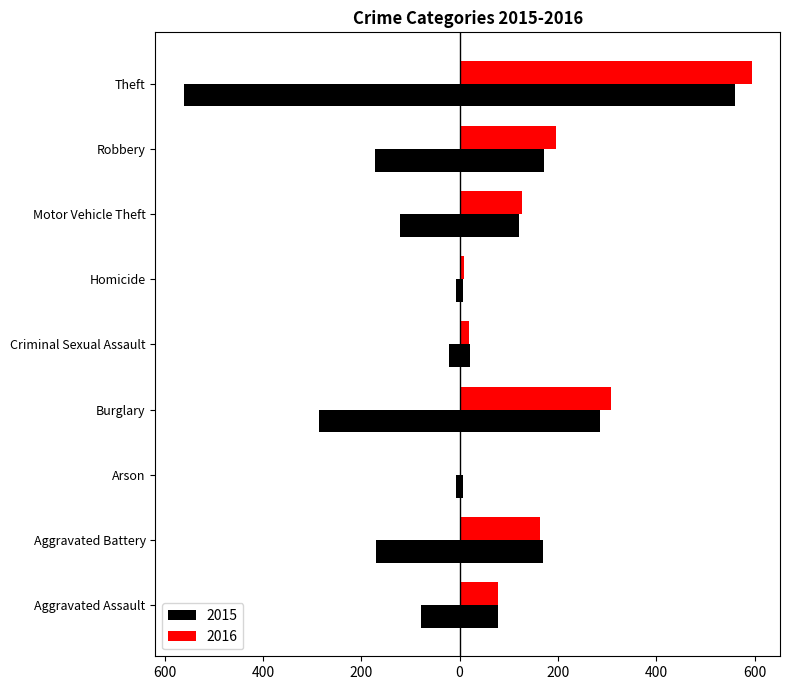

Which series has the widest spread of values?

2016